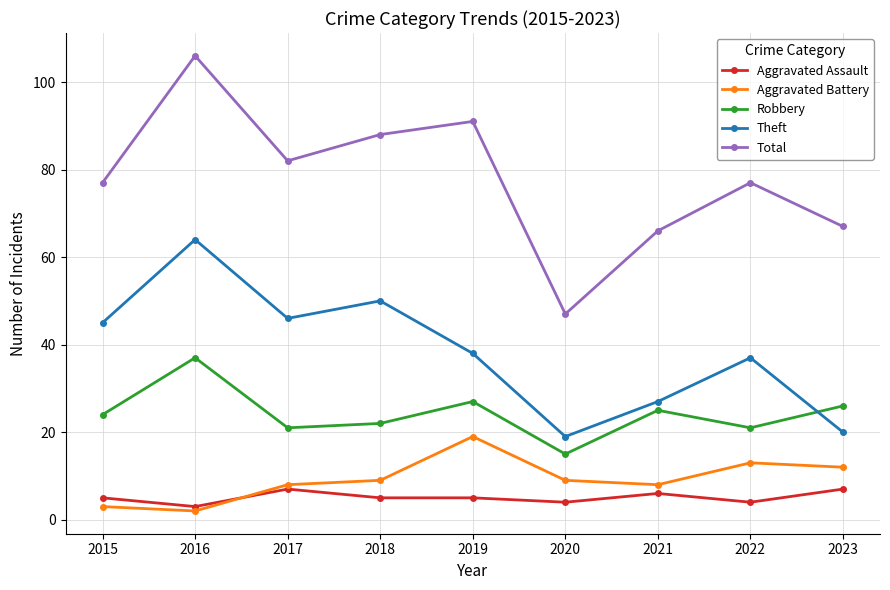

What is the average value of the Aggravated Battery series?

9